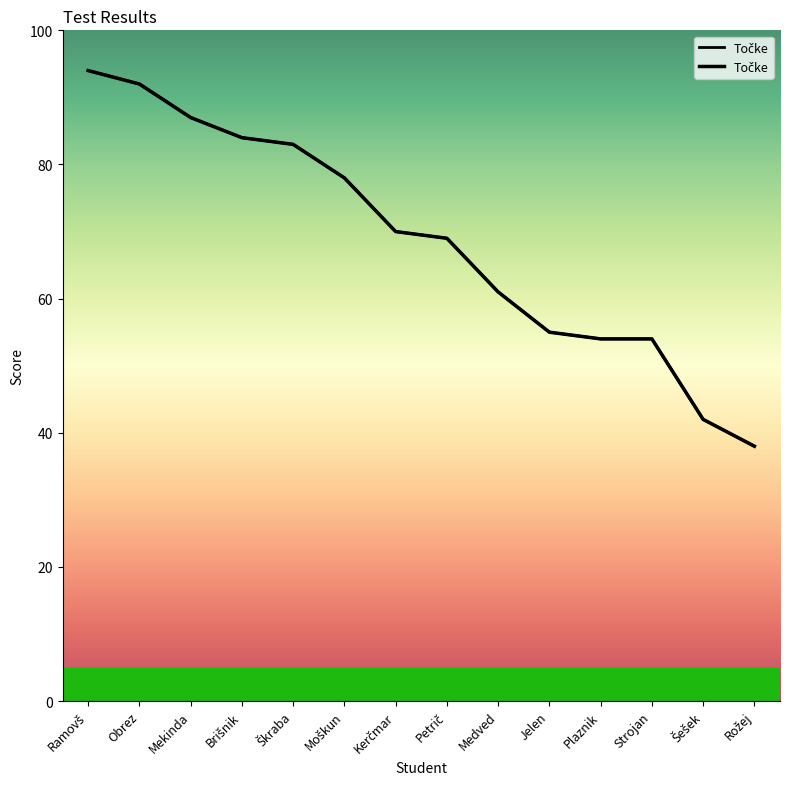

What is the difference between the maximum and minimum values?

56